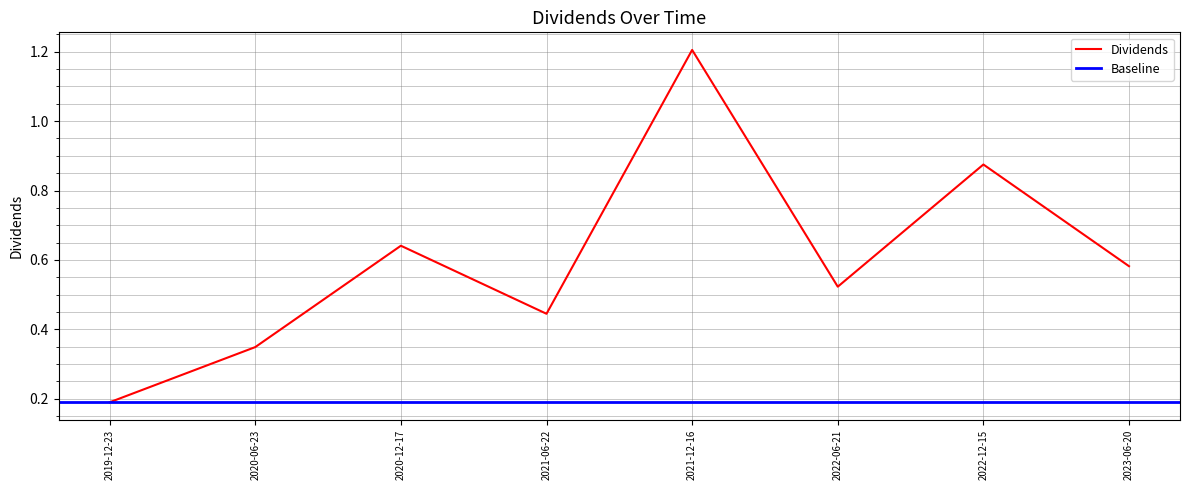

What is the smallest value displayed?

0.2